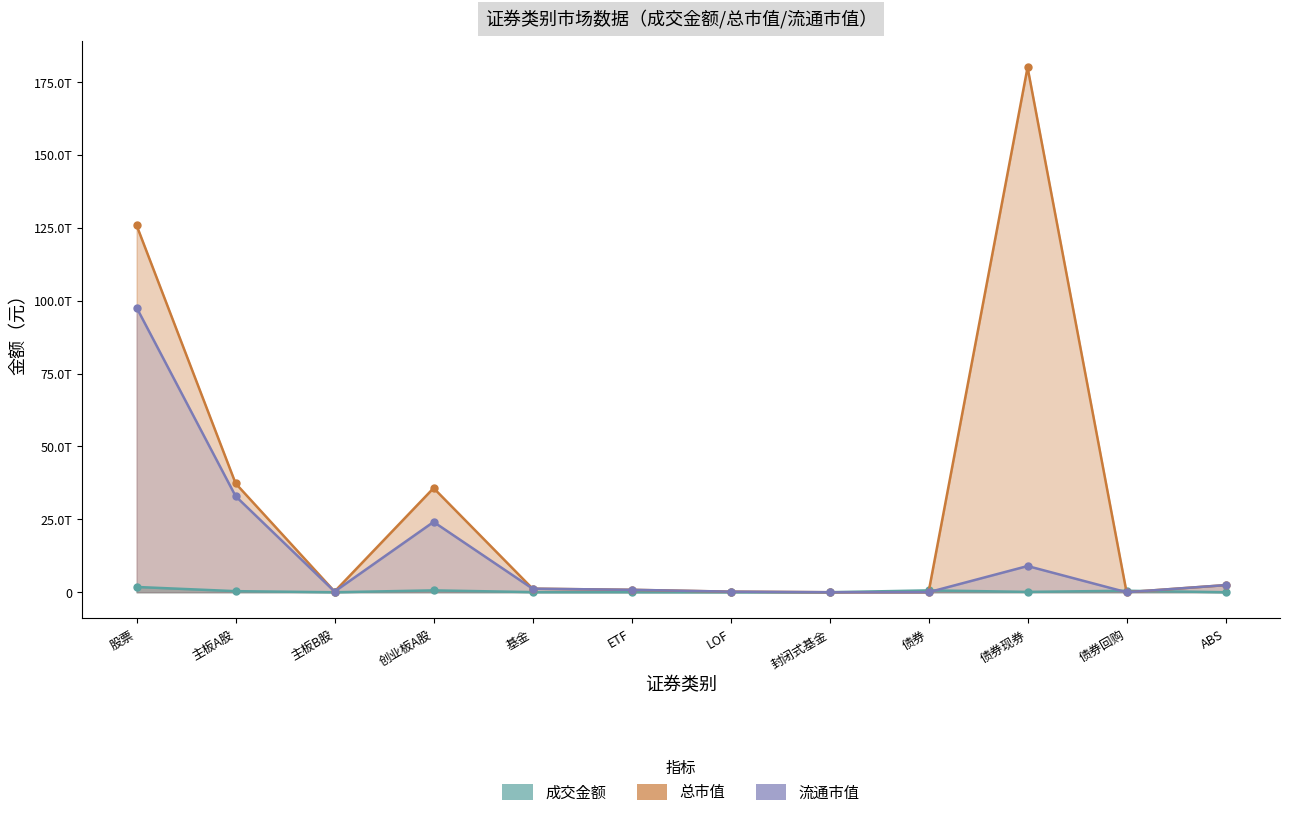

Which series has the widest spread of values?

总市值